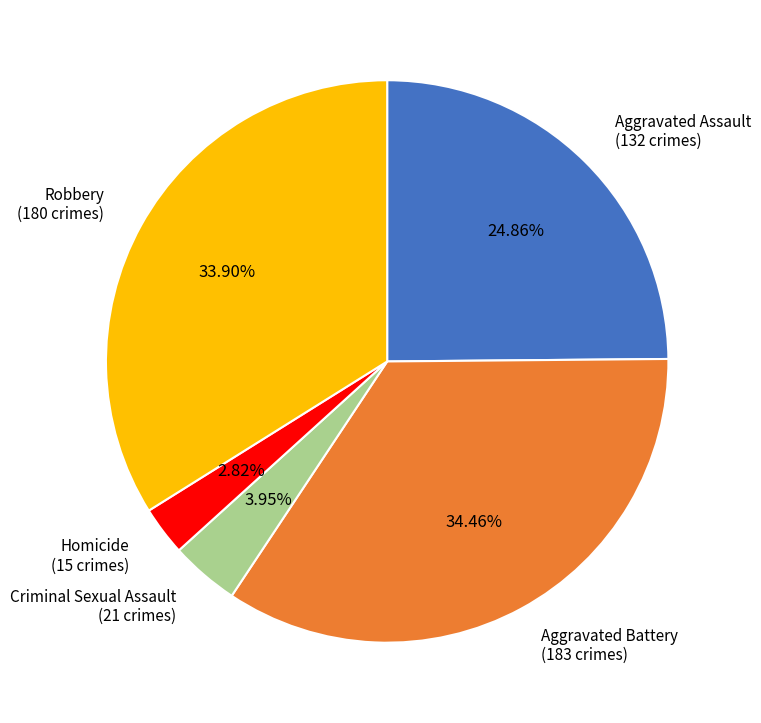

Is there a majority slice in this chart?

No